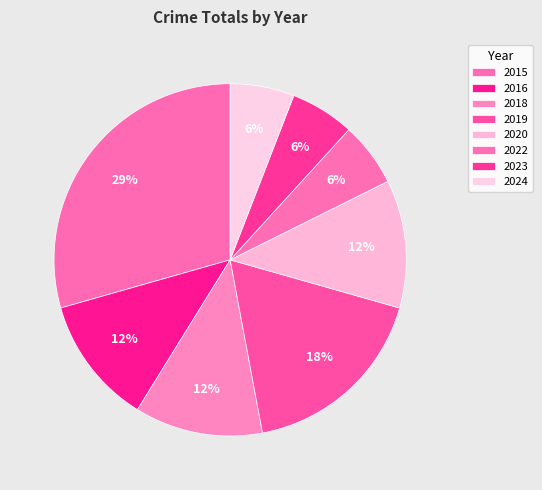

True or false: 2022 accounts for 6% of the total.

True